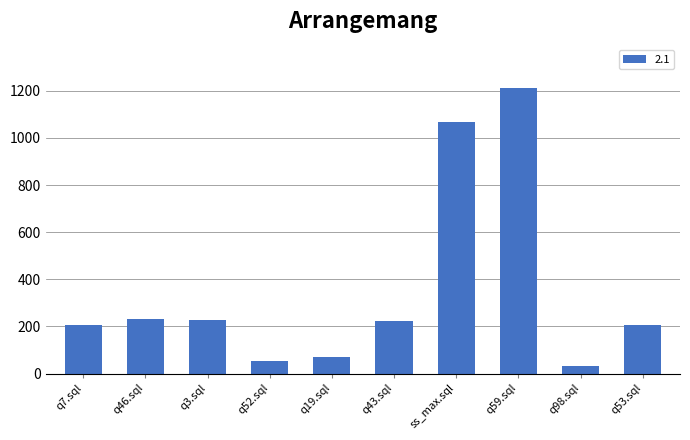

What is the sum of the values at q59.sql and q19.sql?

1284.5